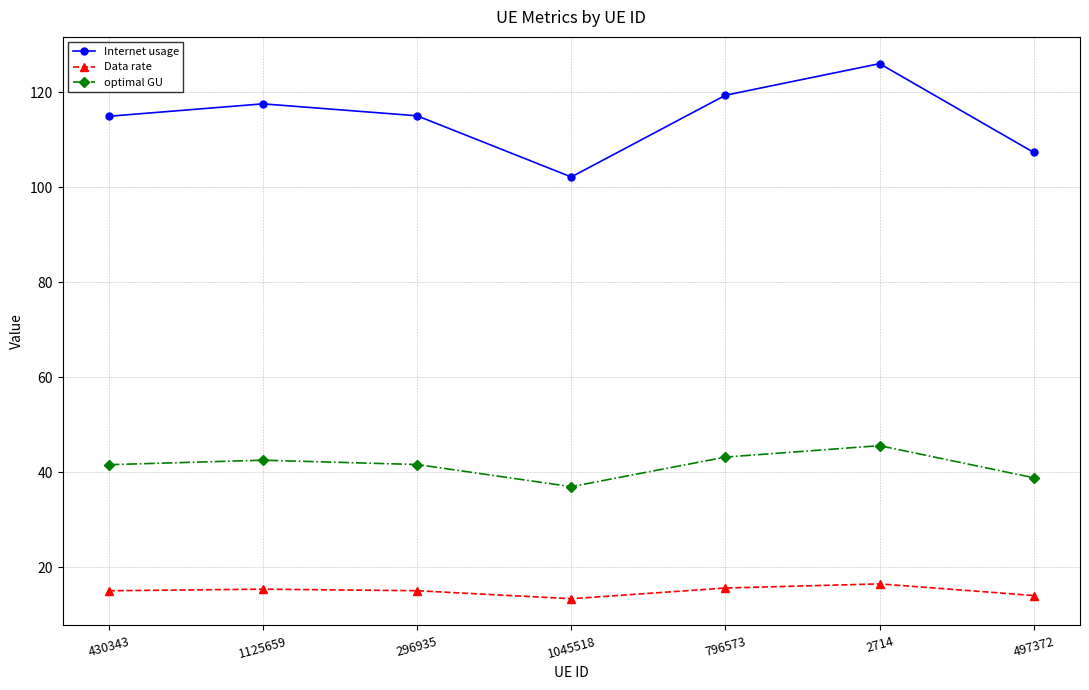

At which category is the sum across all series the highest?

2714